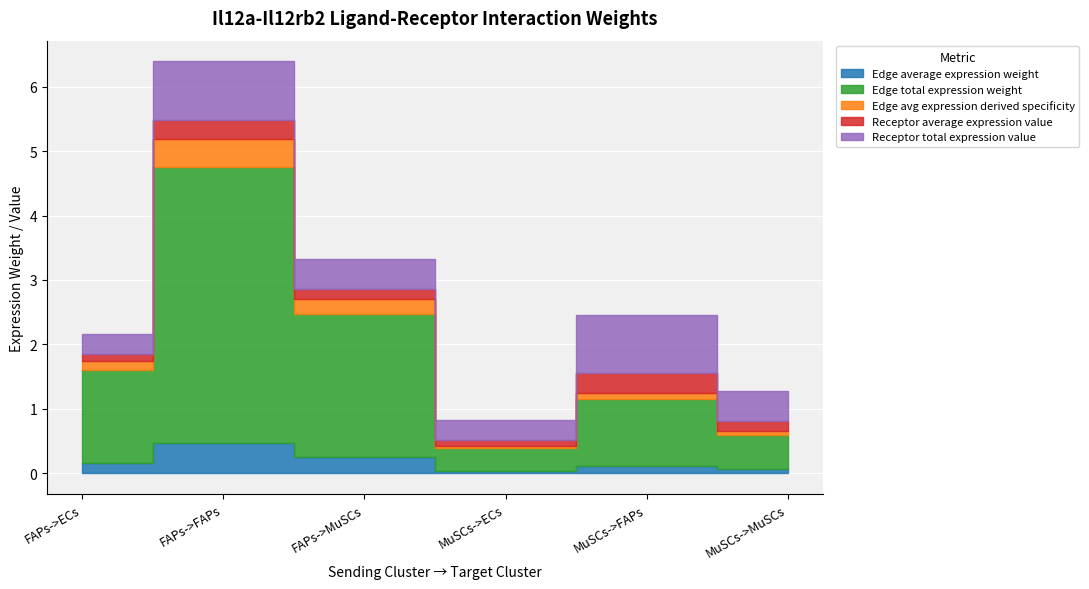

In Receptor total expression value, how many points are lower than both neighbors (excluding endpoints)?

1